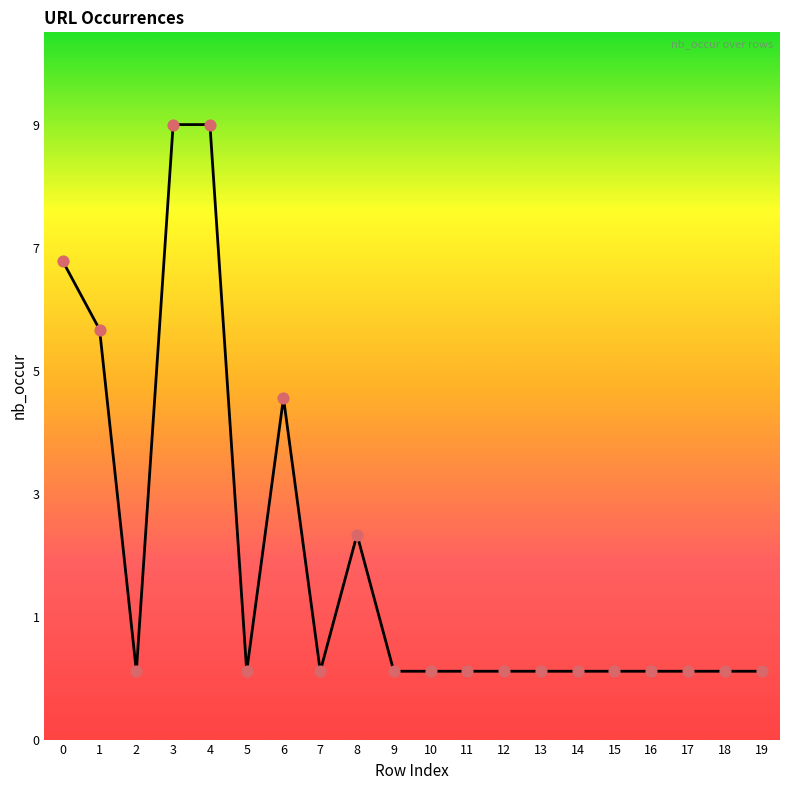

Does the chart have visible grid lines?

No